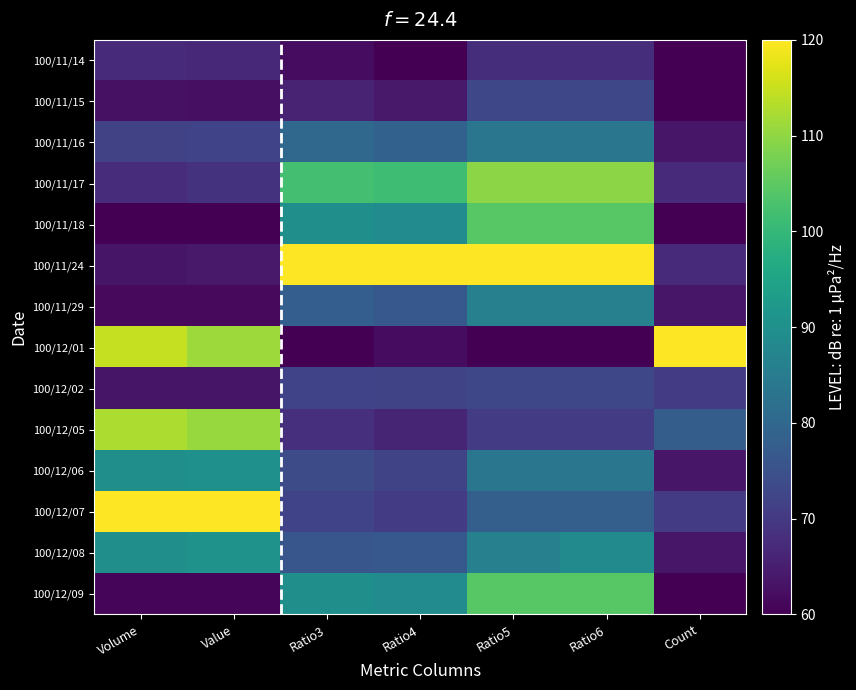

Reading left to right, what are all the values shown in this chart?

100/11/14: Volume=67.2	Value=66.8	Ratio3=62.0	Ratio4=60.0	Ratio5=67.8	Ratio6=67.8	Count=60.0
100/11/15: Volume=62.6	Value=62.5	Ratio3=66.0	Ratio4=64.1	Ratio5=73.0	Ratio6=73.0	Count=60.0
100/11/16: Volume=71.8	Value=72.0	Ratio3=80.0	Ratio4=78.6	Ratio5=83.5	Ratio6=83.5	Count=63.5
100/11/17: Volume=67.6	Value=68.8	Ratio3=102.0	Ratio4=101.4	Ratio5=109.6	Ratio6=109.6	Count=67.1
100/11/18: Volume=60.0	Value=60.0	Ratio3=90.0	Ratio4=89.0	Ratio5=104.3	Ratio6=104.3	Count=60.0
100/11/24: Volume=63.4	Value=64.1	Ratio3=120.0	Ratio4=120.0	Ratio5=120.0	Ratio6=120.0	Count=67.1
100/11/29: Volume=61.5	Value=61.5	Ratio3=78.0	Ratio4=76.6	Ratio5=86.1	Ratio6=86.1	Count=63.5
100/12/01: Volume=114.7	Value=111.3	Ratio3=60.0	Ratio4=62.1	Ratio5=60.0	Ratio6=60.0	Count=120.0
100/12/02: Volume=63.5	Value=63.4	Ratio3=72.0	Ratio4=72.4	Ratio5=73.0	Ratio6=73.0	Count=70.6
100/12/05: Volume=112.5	Value=110.8	Ratio3=68.0	Ratio4=66.2	Ratio5=70.4	Ratio6=70.4	Count=77.6
100/12/06: Volume=89.8	Value=90.2	Ratio3=74.0	Ratio4=72.4	Ratio5=83.5	Ratio6=83.5	Count=63.5
100/12/07: Volume=120.0	Value=120.0	Ratio3=72.0	Ratio4=70.3	Ratio5=78.3	Ratio6=78.3	Count=70.6
100/12/08: Volume=89.8	Value=90.6	Ratio3=76.0	Ratio4=76.6	Ratio5=86.1	Ratio6=88.7	Count=63.5
100/12/09: Volume=61.1	Value=61.2	Ratio3=90.0	Ratio4=89.0	Ratio5=104.3	Ratio6=104.3	Count=60.0